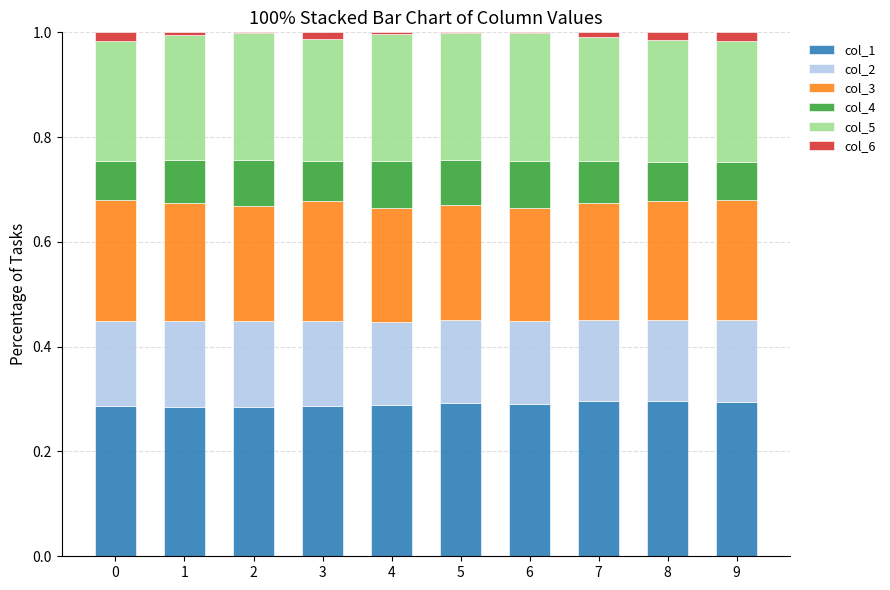

The col_1 series shows 0.4 at 0. True or false?

False